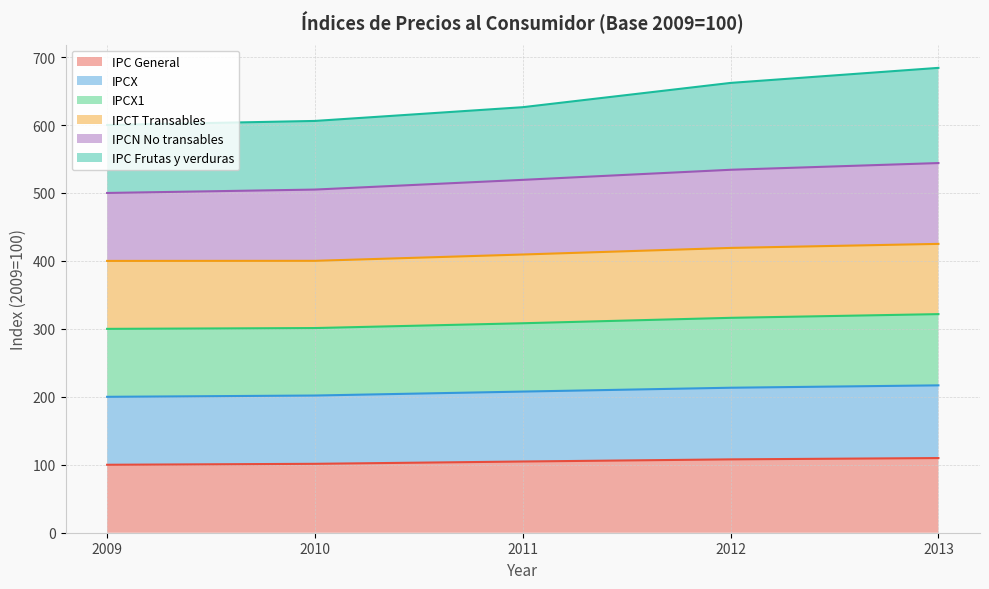

True or false: IPC Frutas y verduras has more than 0 points higher than both neighbors.

False